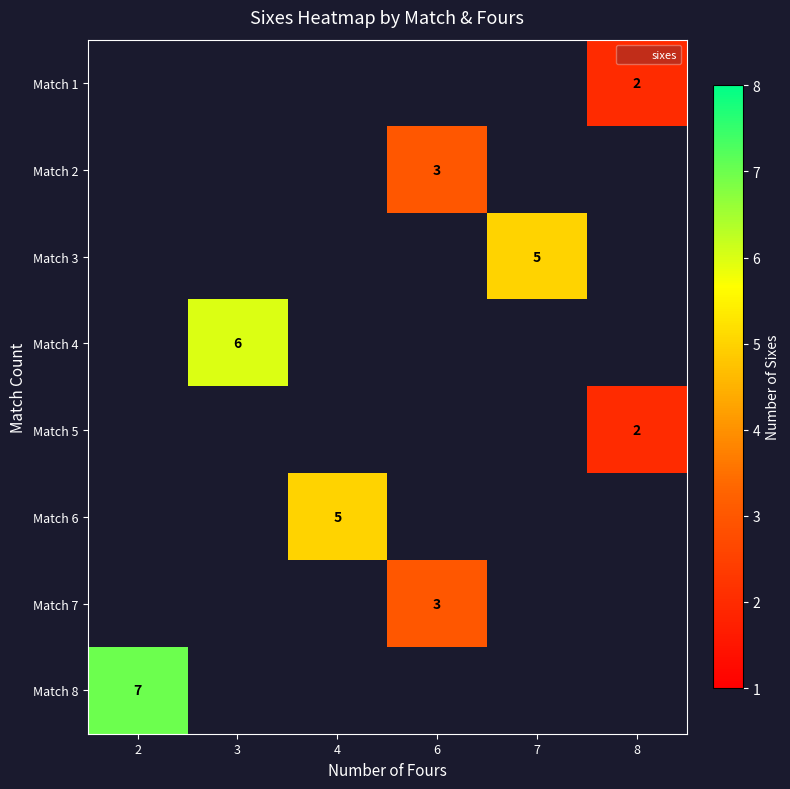

True or false: Match 8 has a value of 9.7 at 2.

False